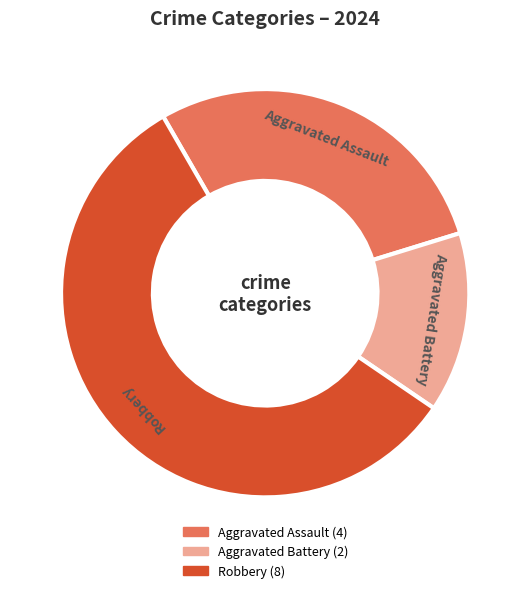

Between Aggravated Battery and Robbery, which is larger?

Robbery